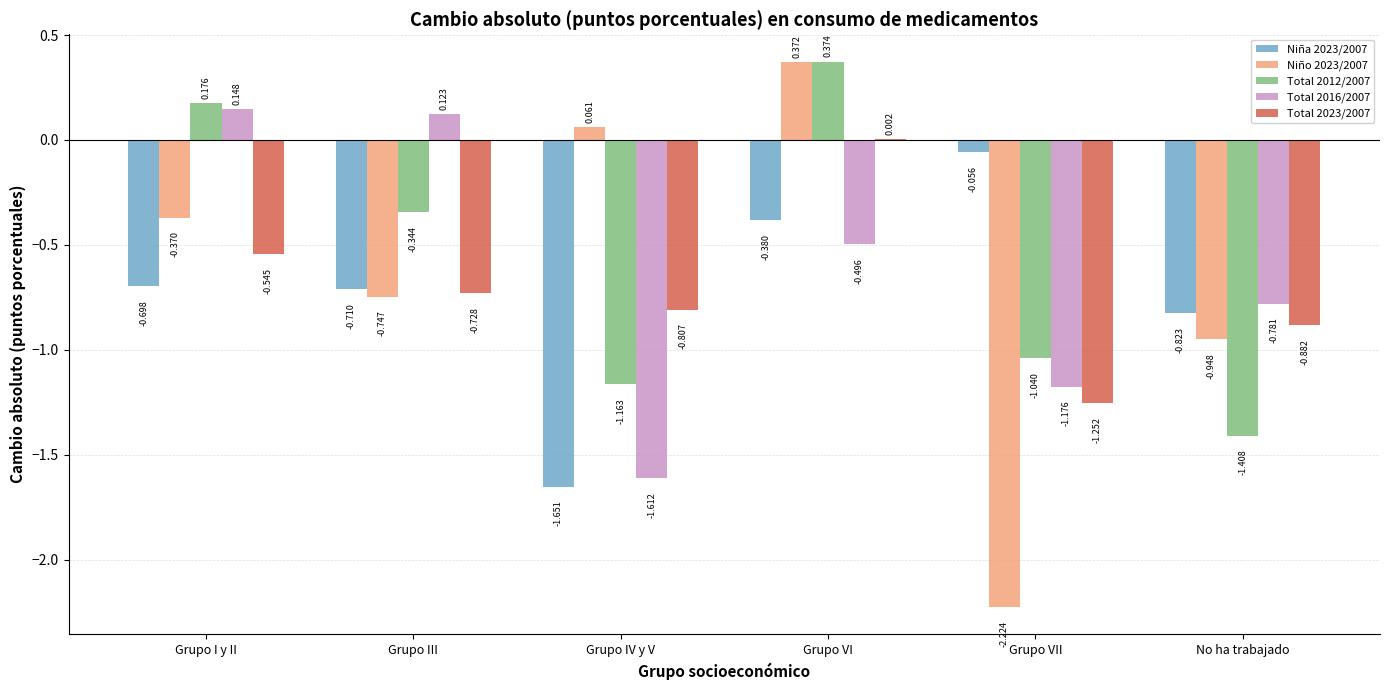

Where does the Total 2016/2007 series first go above 0?

Grupo I y II